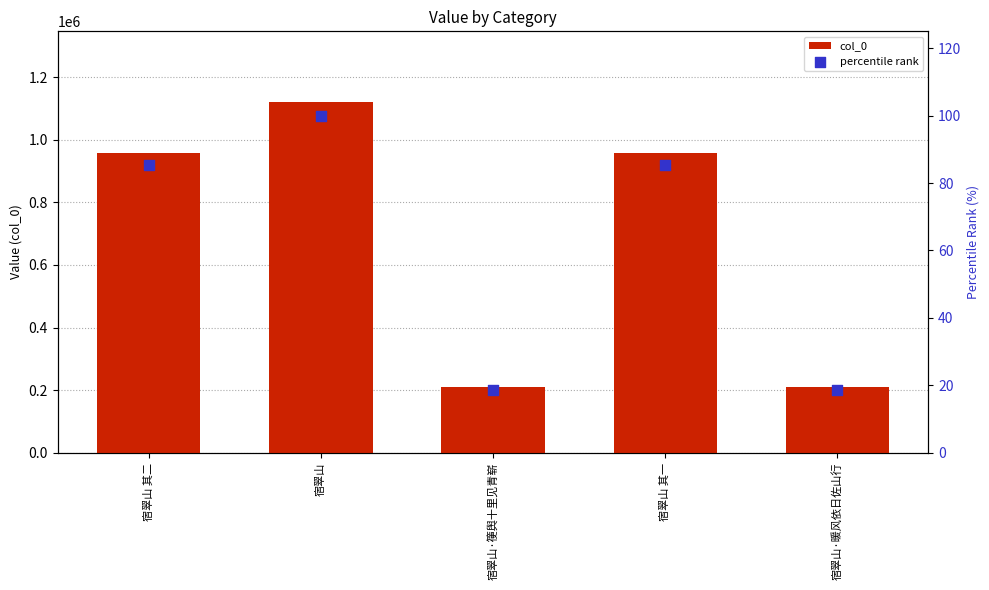

At how many categories does at least one series exceed 837343?

3